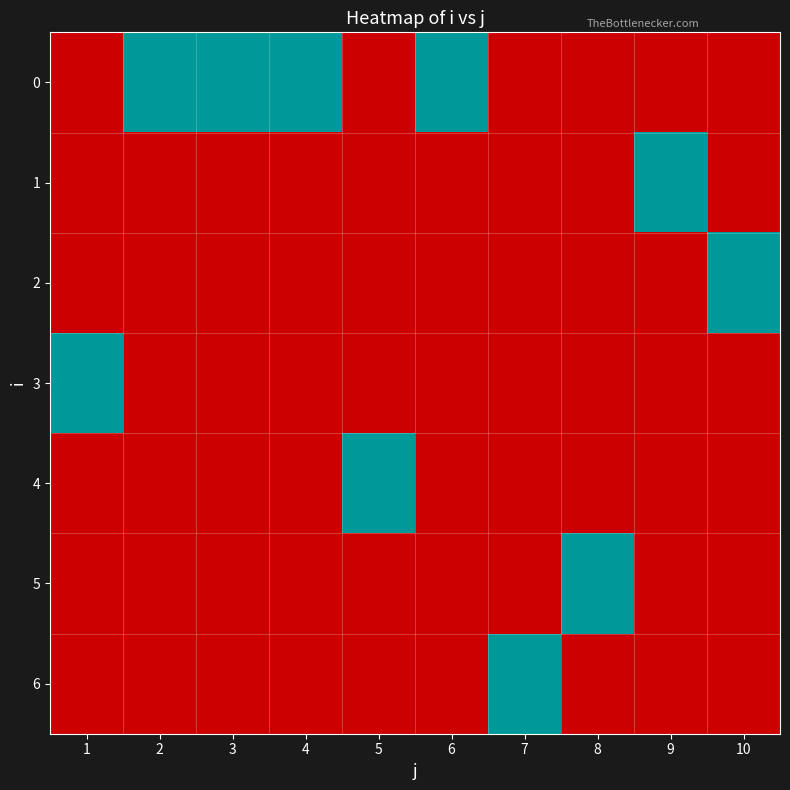

What is the maximum value shown in the chart?

1